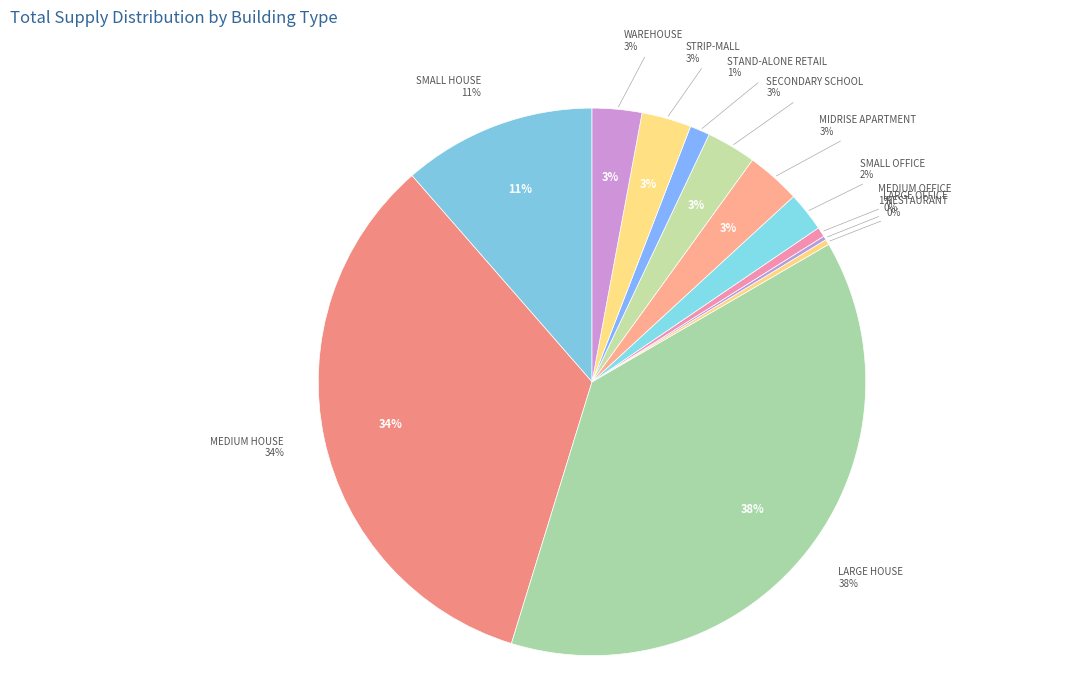

To the nearest percent, what is the average slice percentage?

8%